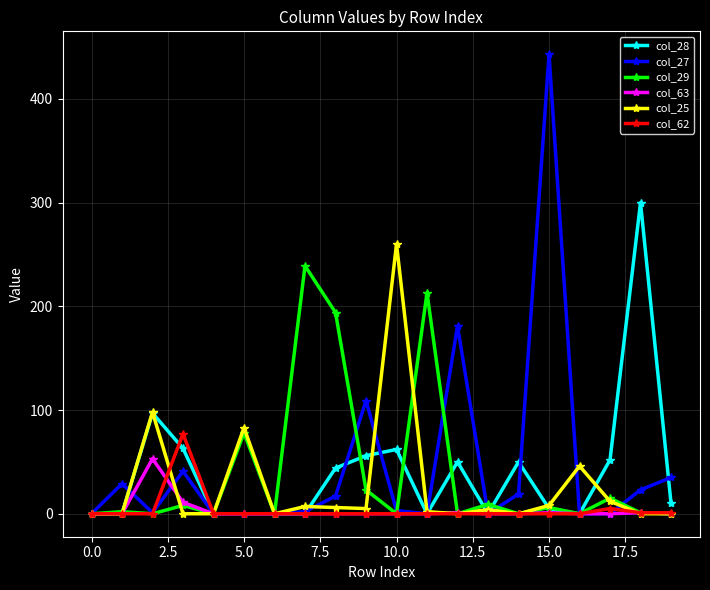

Does the chart display data point markers on the line(s)?

Yes